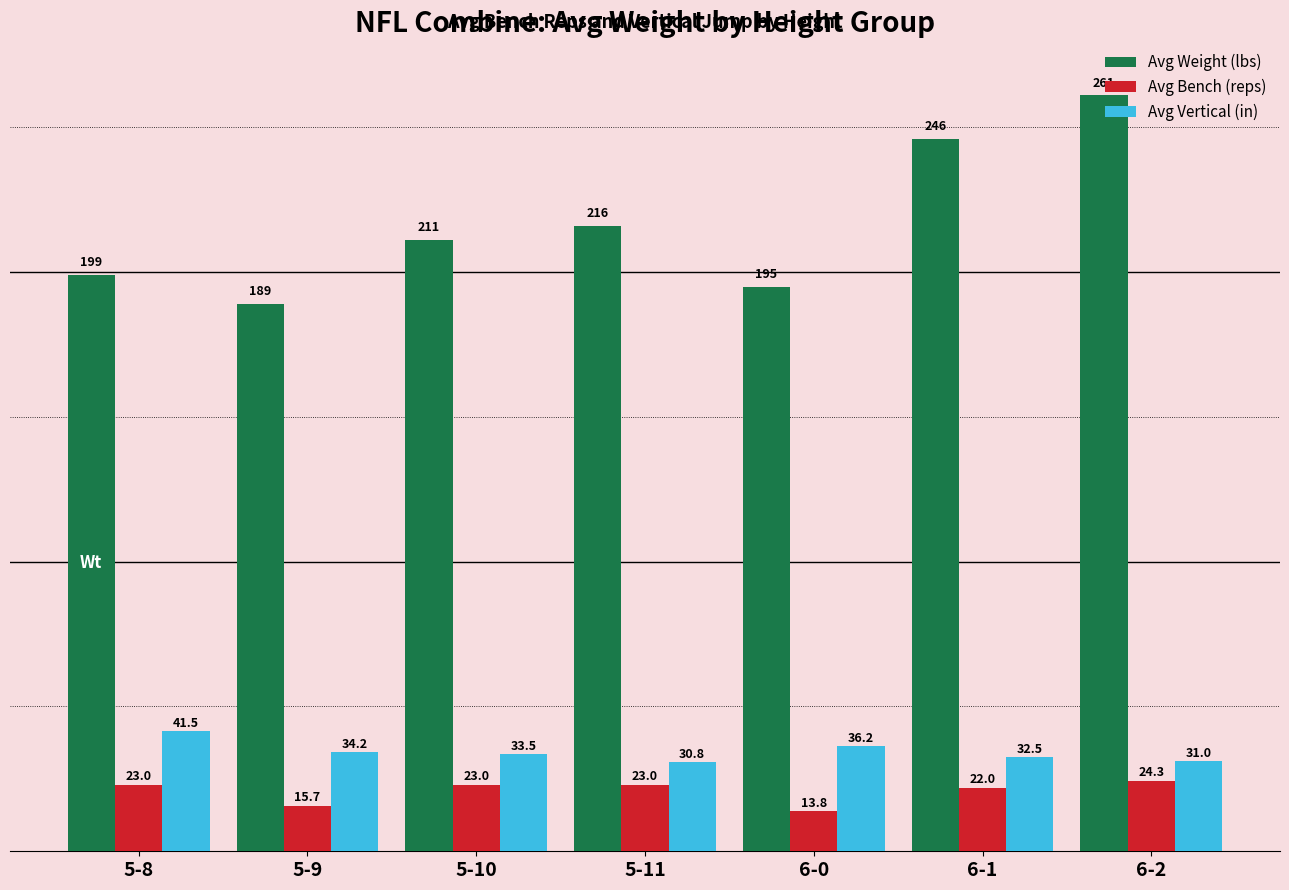

Reading right to left, extract all data points from this chart.

Avg Weight (lbs): 6-2=261.0	6-1=246.0	6-0=195.0	5-11=216.0	5-10=211.0	5-9=189.0	5-8=199.0
Avg Bench (reps): 6-2=24.3	6-1=22.0	6-0=13.8	5-11=23.0	5-10=23.0	5-9=15.7	5-8=23.0
Avg Vertical (in): 6-2=31.0	6-1=32.5	6-0=36.2	5-11=30.8	5-10=33.5	5-9=34.2	5-8=41.5